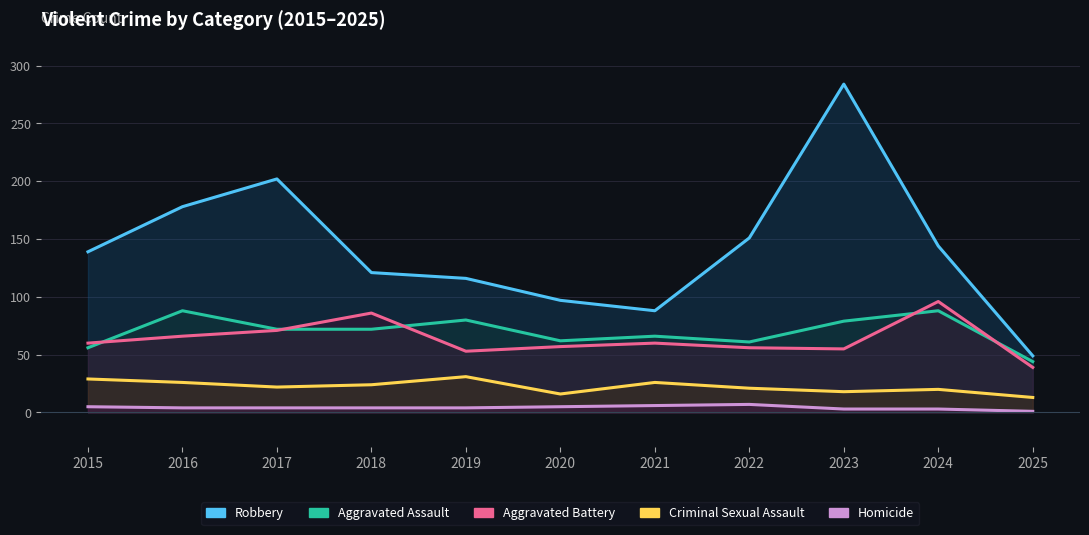

In Robbery, how many points are lower than both neighbors (excluding endpoints)?

1